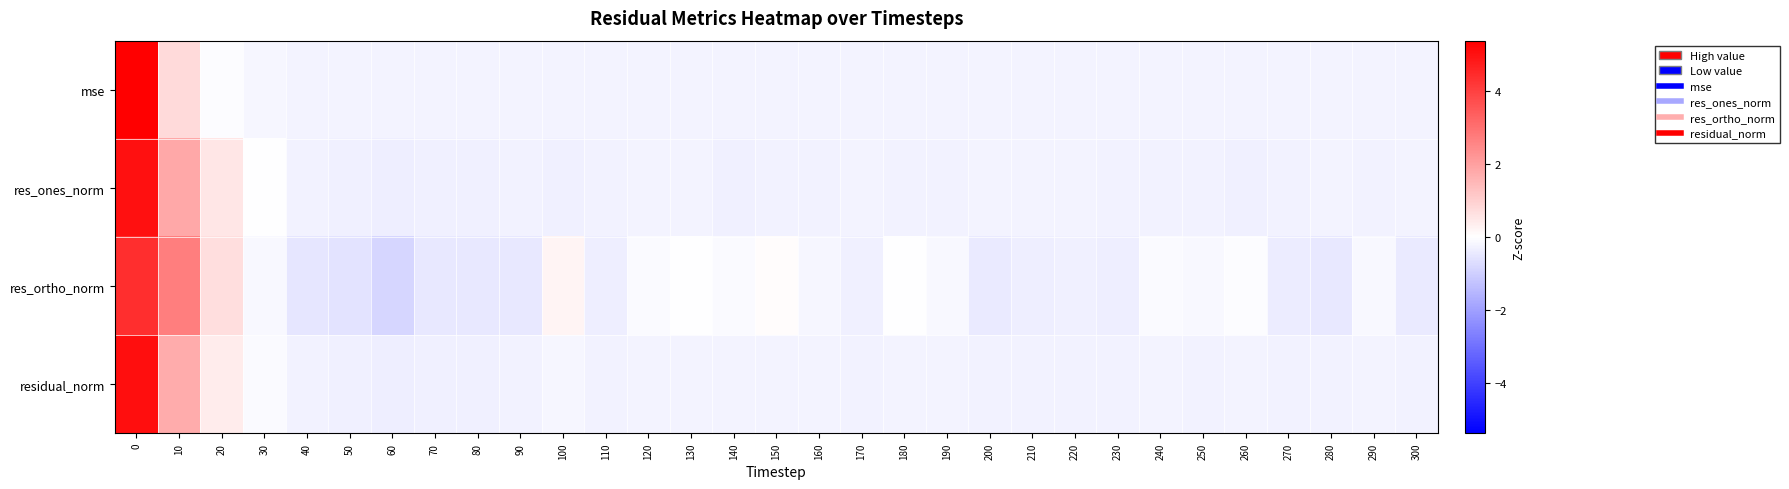

Which category has the lowest value across all series?

60